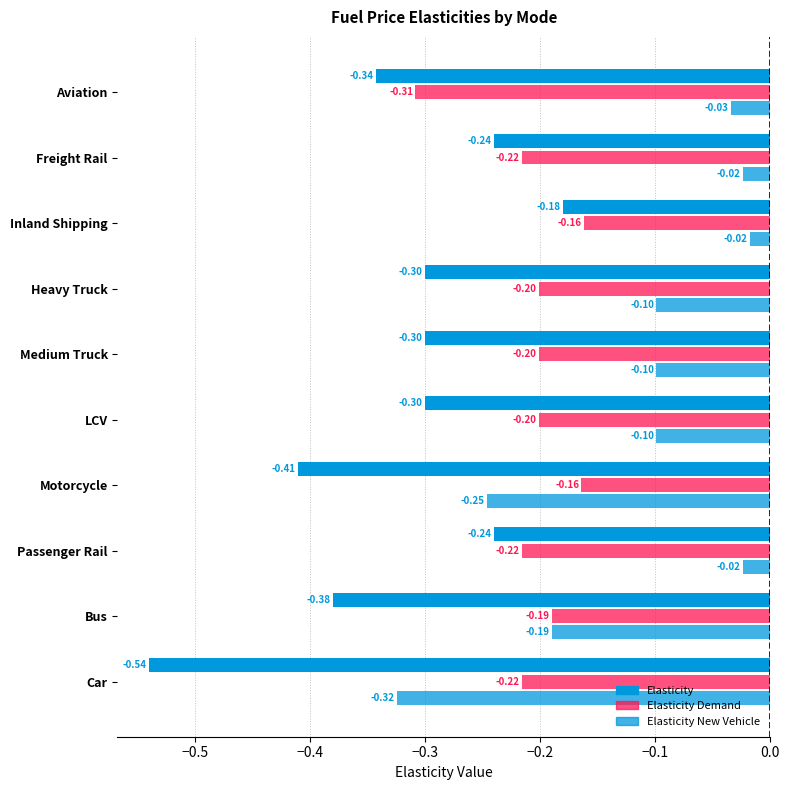

True or false: Elasticity New Vehicle has a value of -0.1 at Car.

False